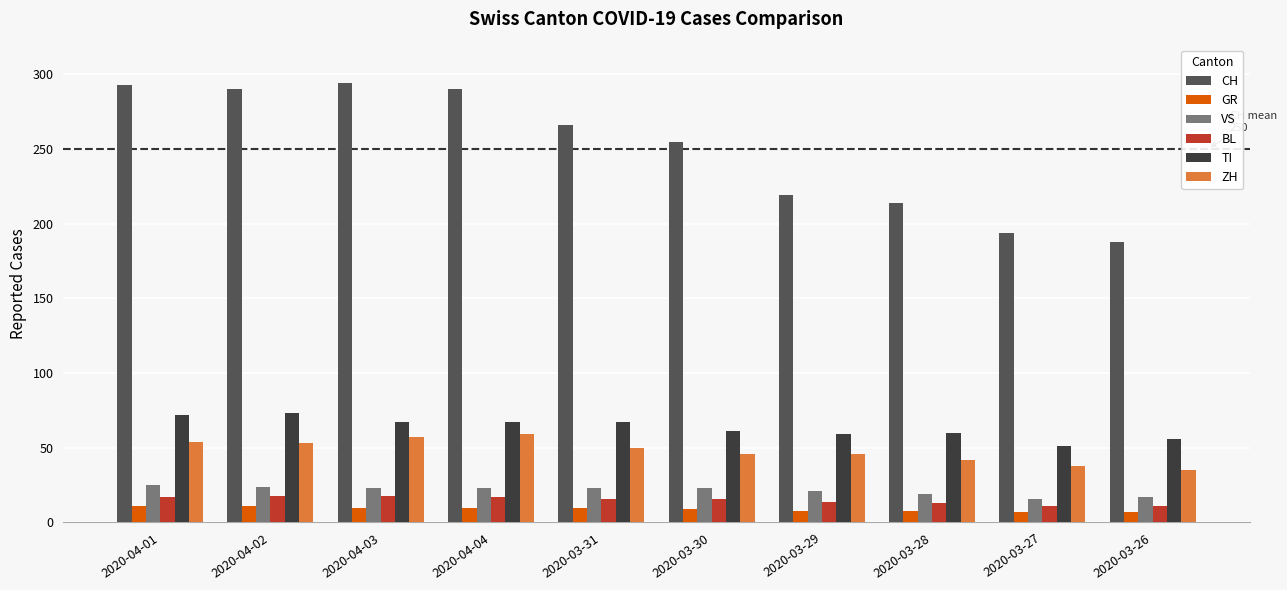

Which series has the widest spread of values?

CH